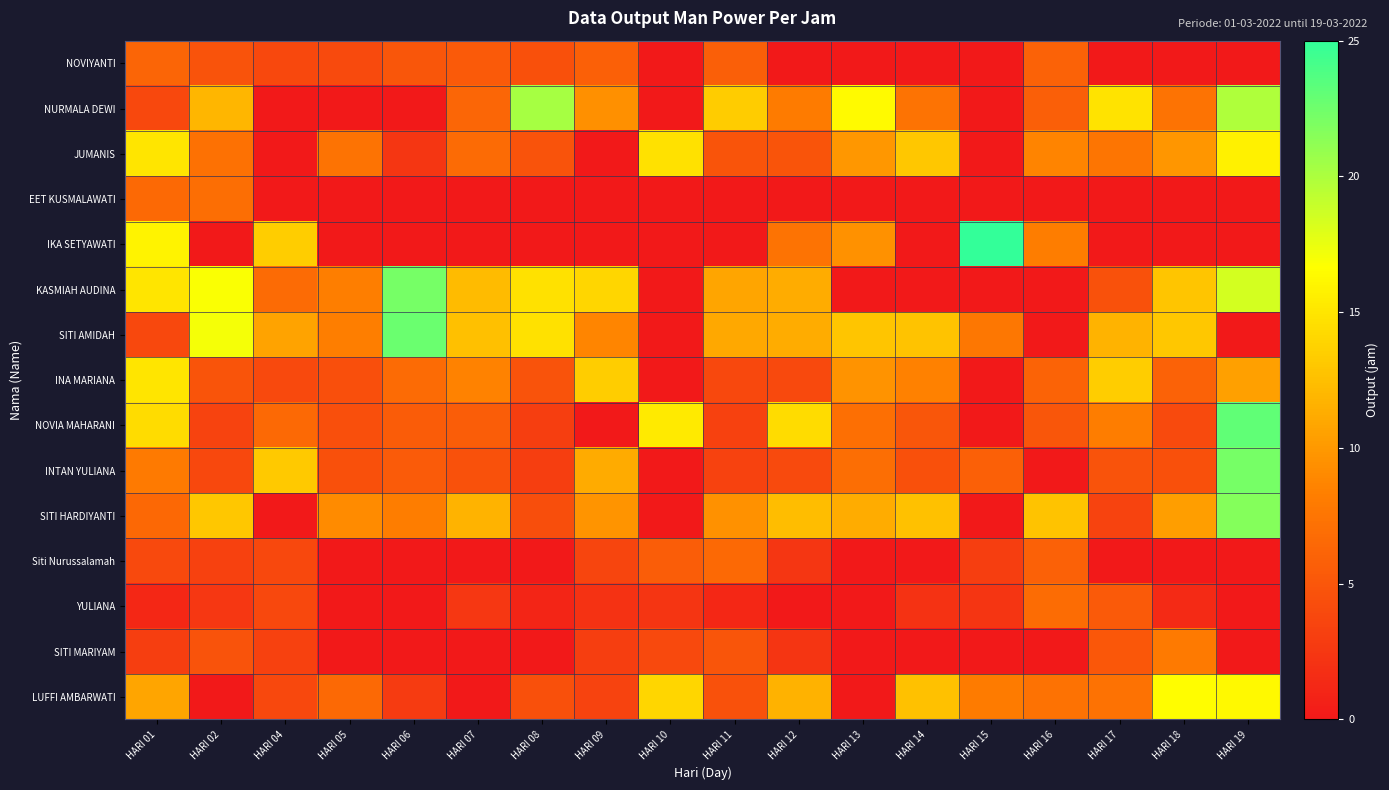

What is the total value across all series at HARI 17?

86.4